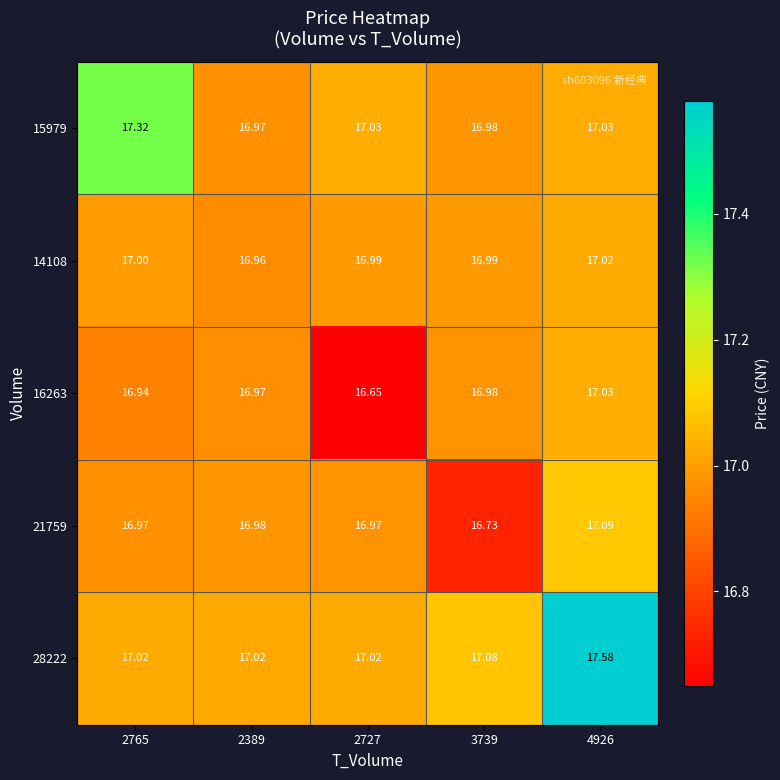

Is the value of 16263 at 3739 greater than the value of 28222 at 2389?

No